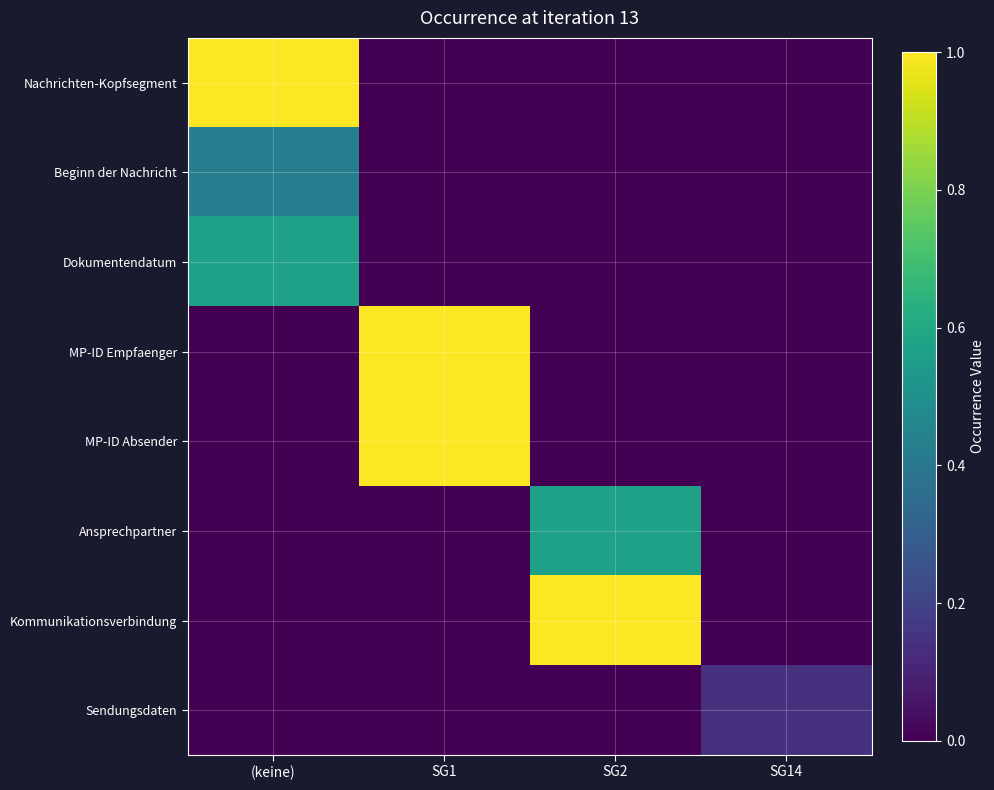

At which category does the chart reach its peak across all series?

(keine)